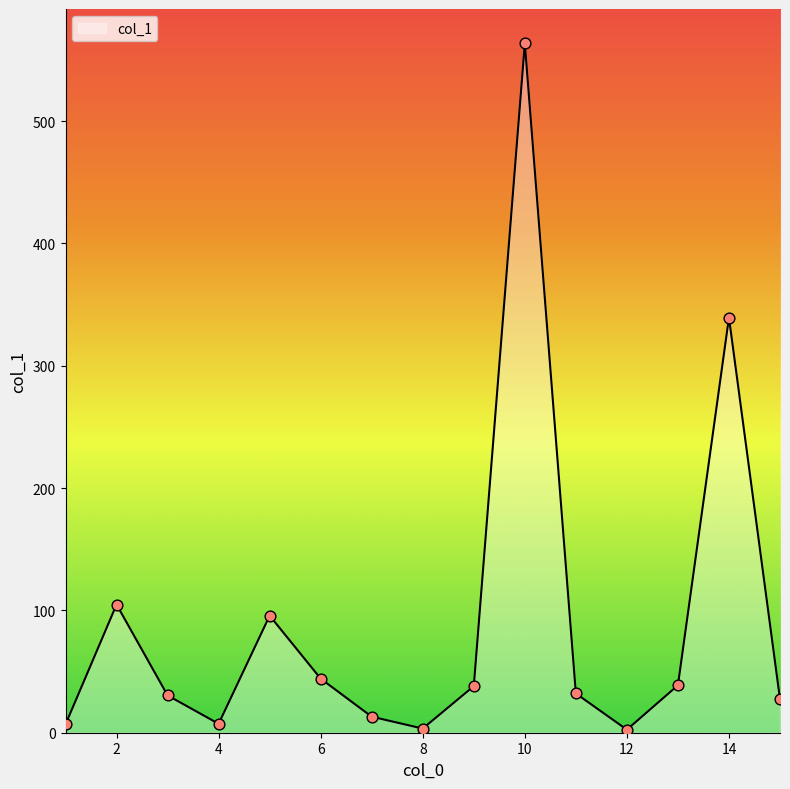

What is the greatest value displayed?

563.5